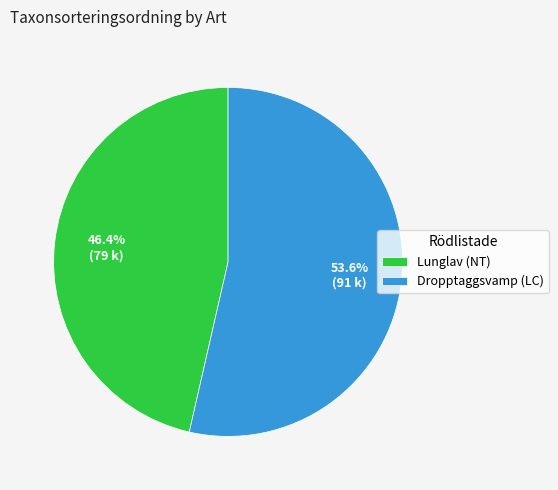

Which category accounts for the majority?

Dropptaggsvamp (LC)